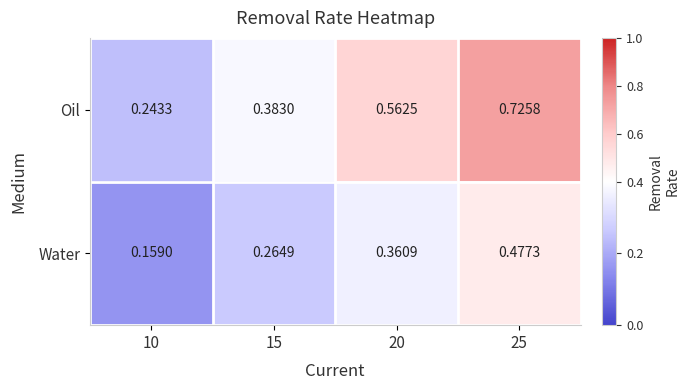

Which series has the largest total across all categories?

Oil